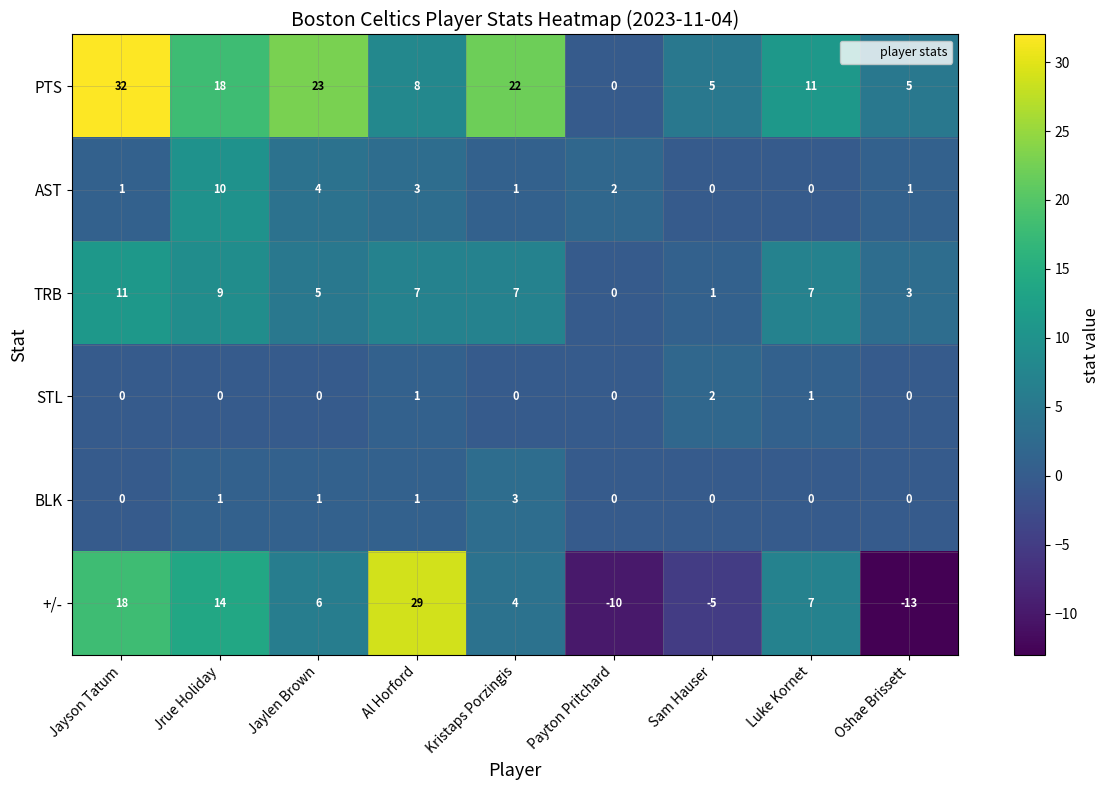

True or false: BLK has a value of 1 at Jayson Tatum.

False